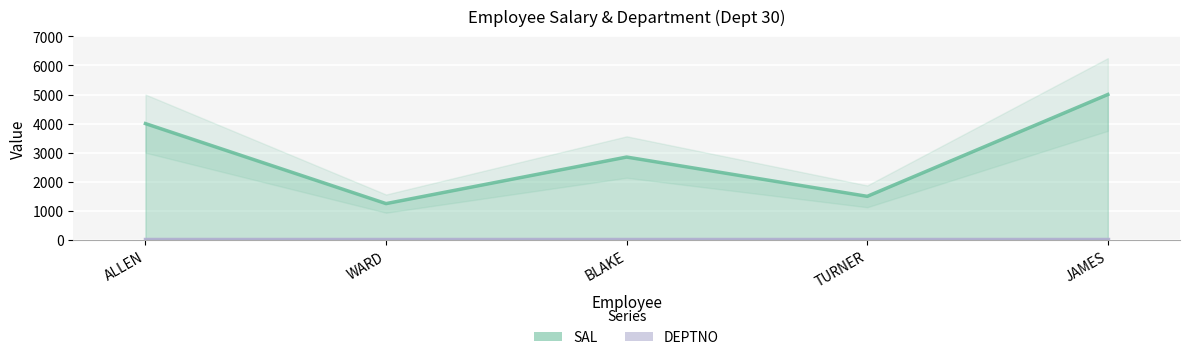

How many lines are shown in the chart?

1